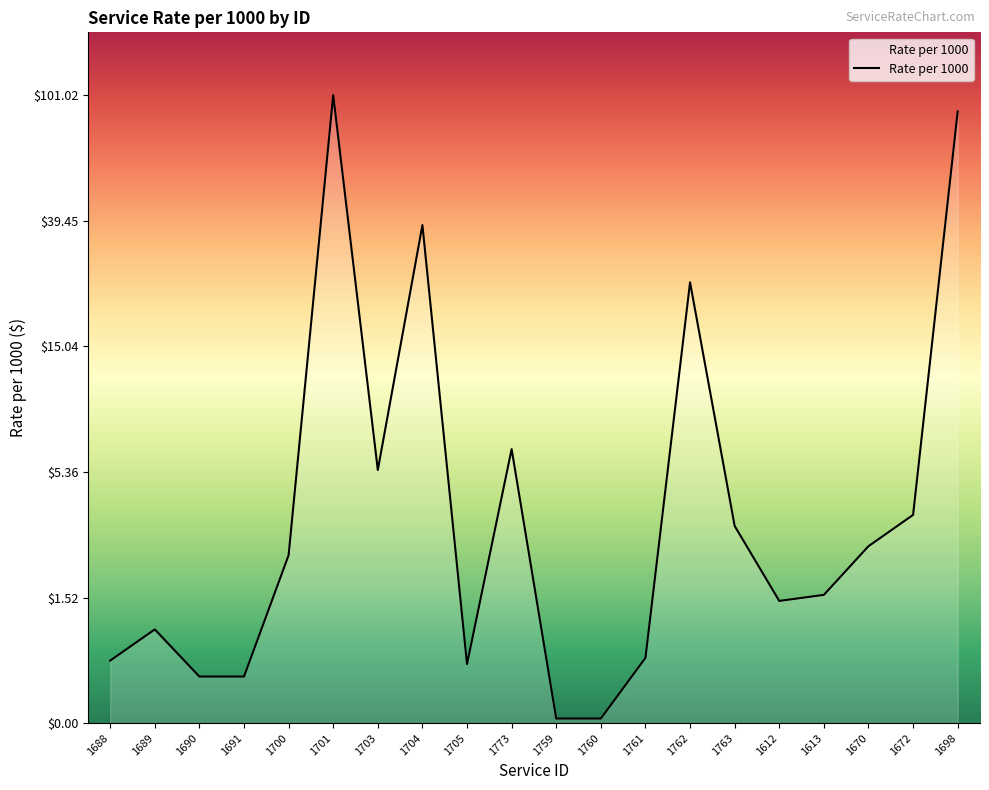

At which category does the chart reach its peak across all series?

1701